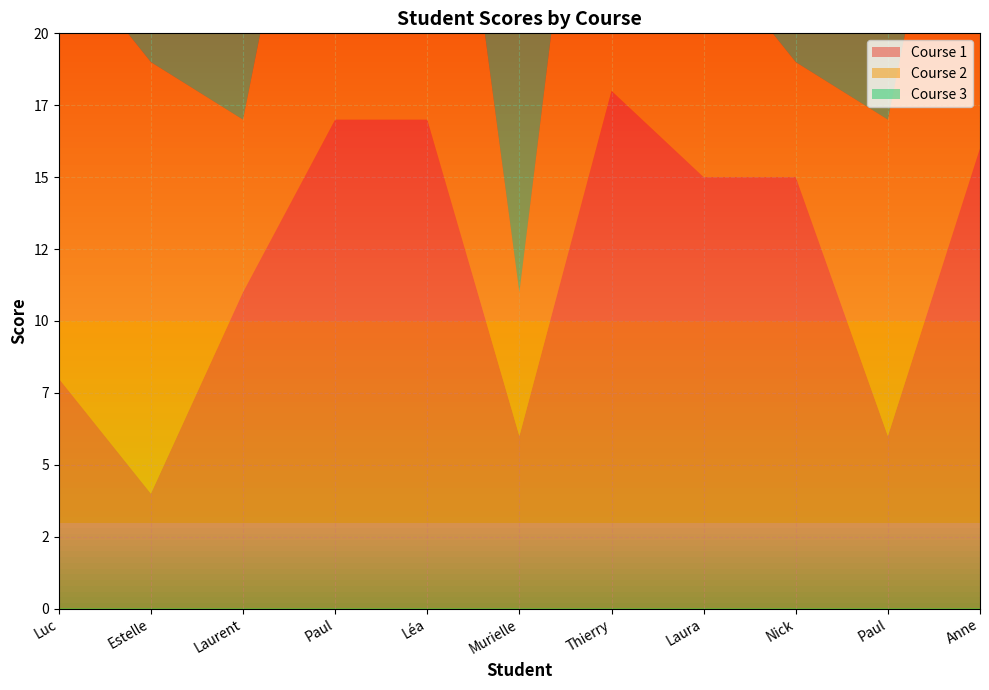

Reading left to right, what are all the values shown in this chart?

Course 1: 8	4	11	17	17	6	18	15	15	6	16
Course 2: 15	15	6	16	18	5	19	8	4	11	17
Course 3: 9	16	8	3	10	13	15	6	16	18	5